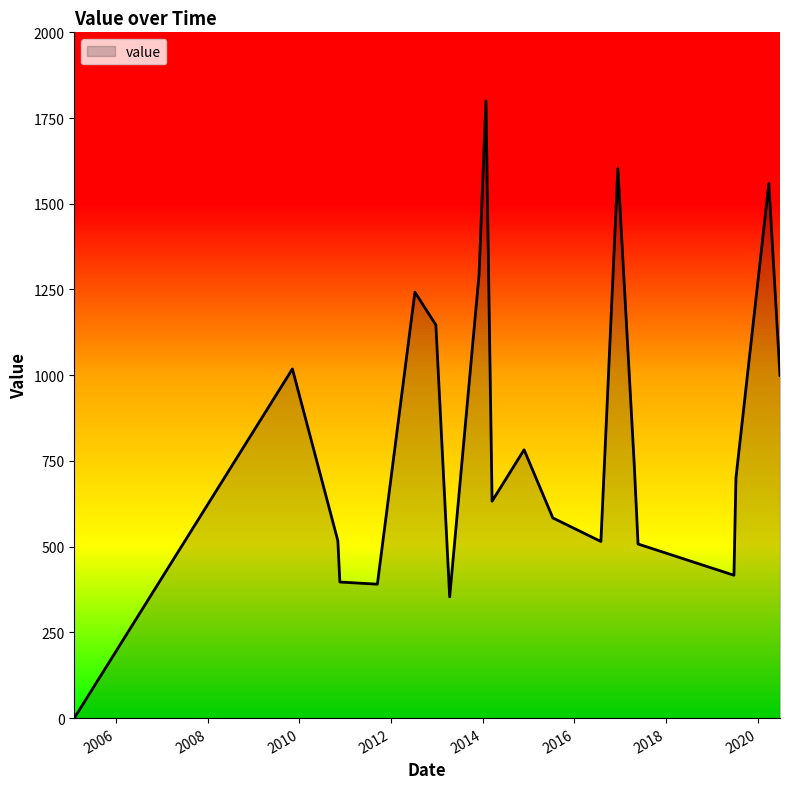

Does the chart display data point markers on the line(s)?

No